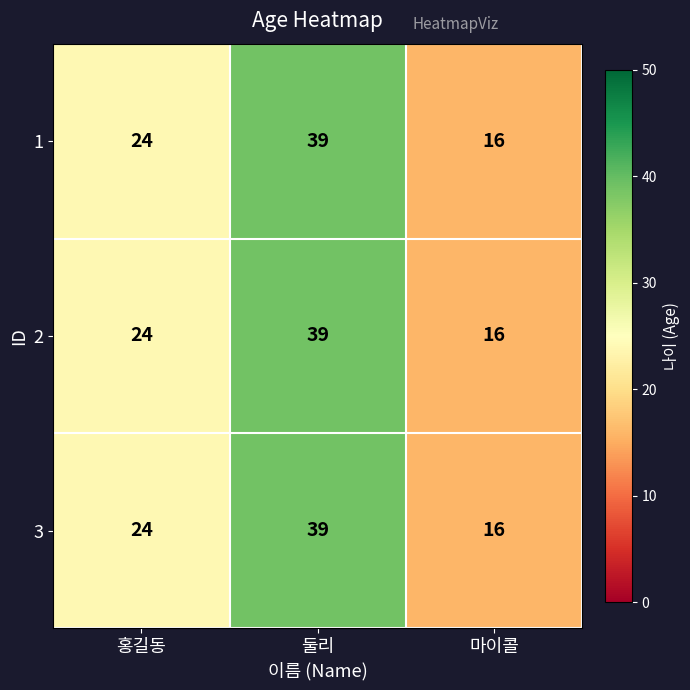

What is the sum of all 2 values?

79